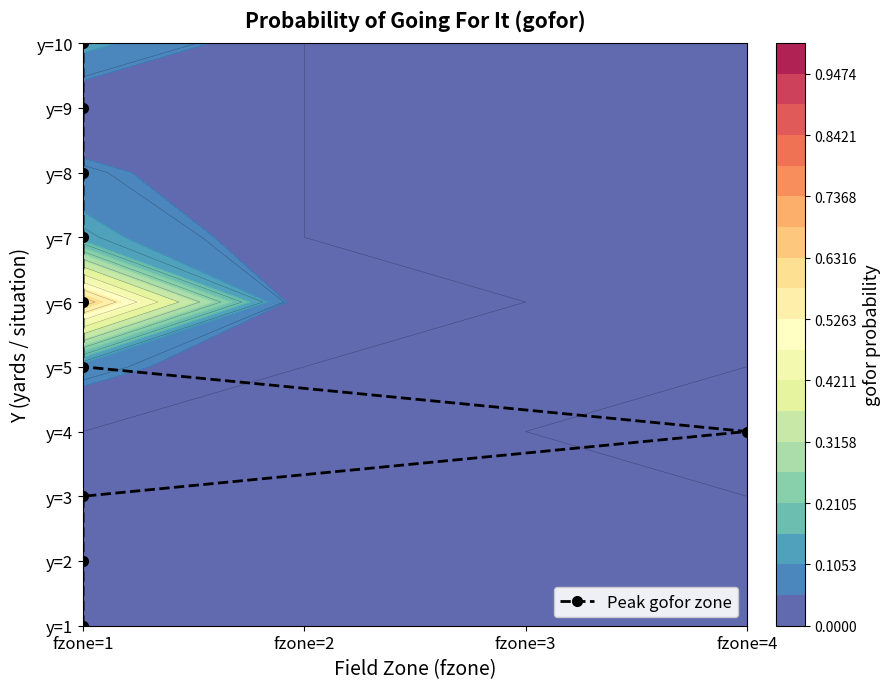

Count the number of categories in the chart.

10